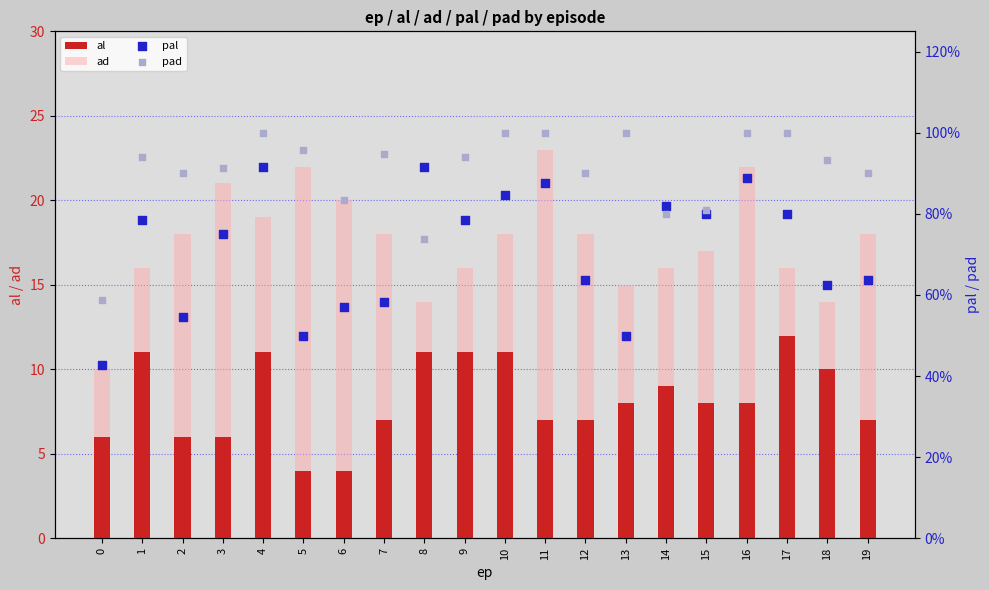

Which series reaches the minimum Y coordinate?

pal